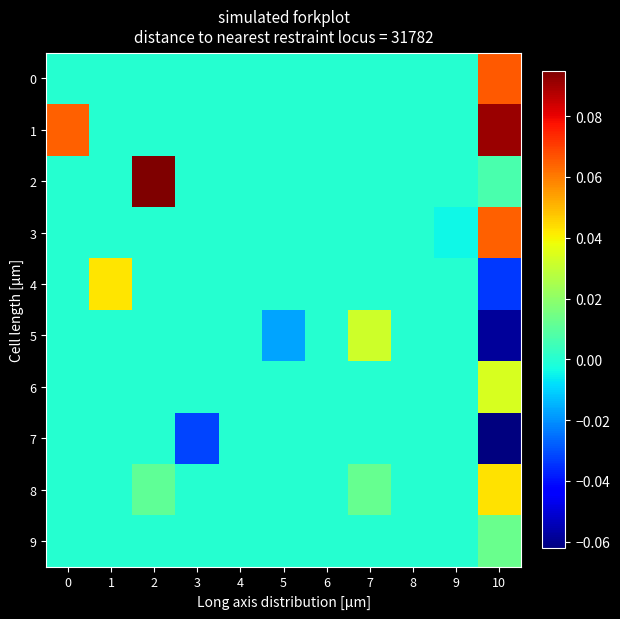

What is the maximum value shown in the chart?

0.1